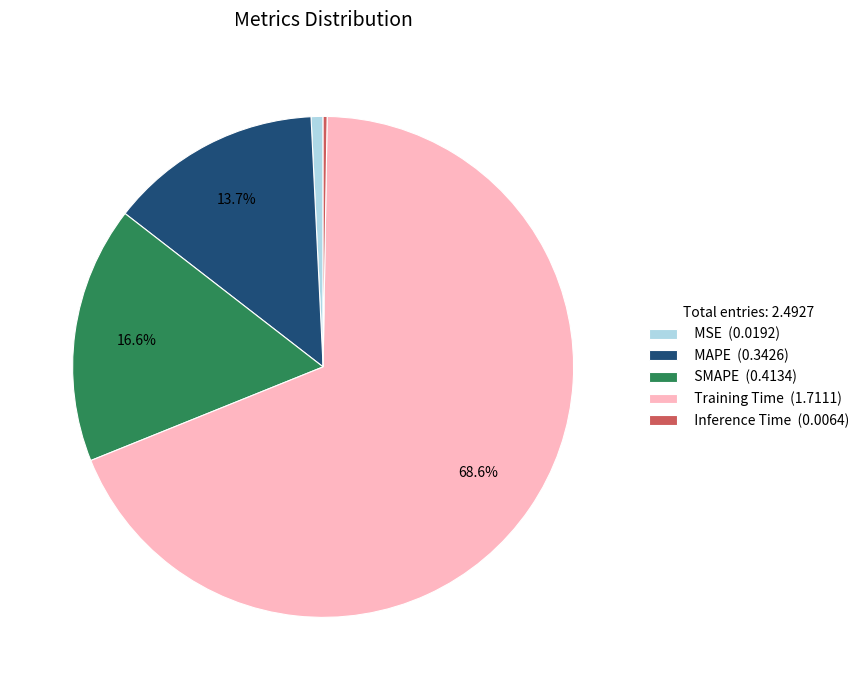

The MSE slice represents 1% of the pie. True or false?

True